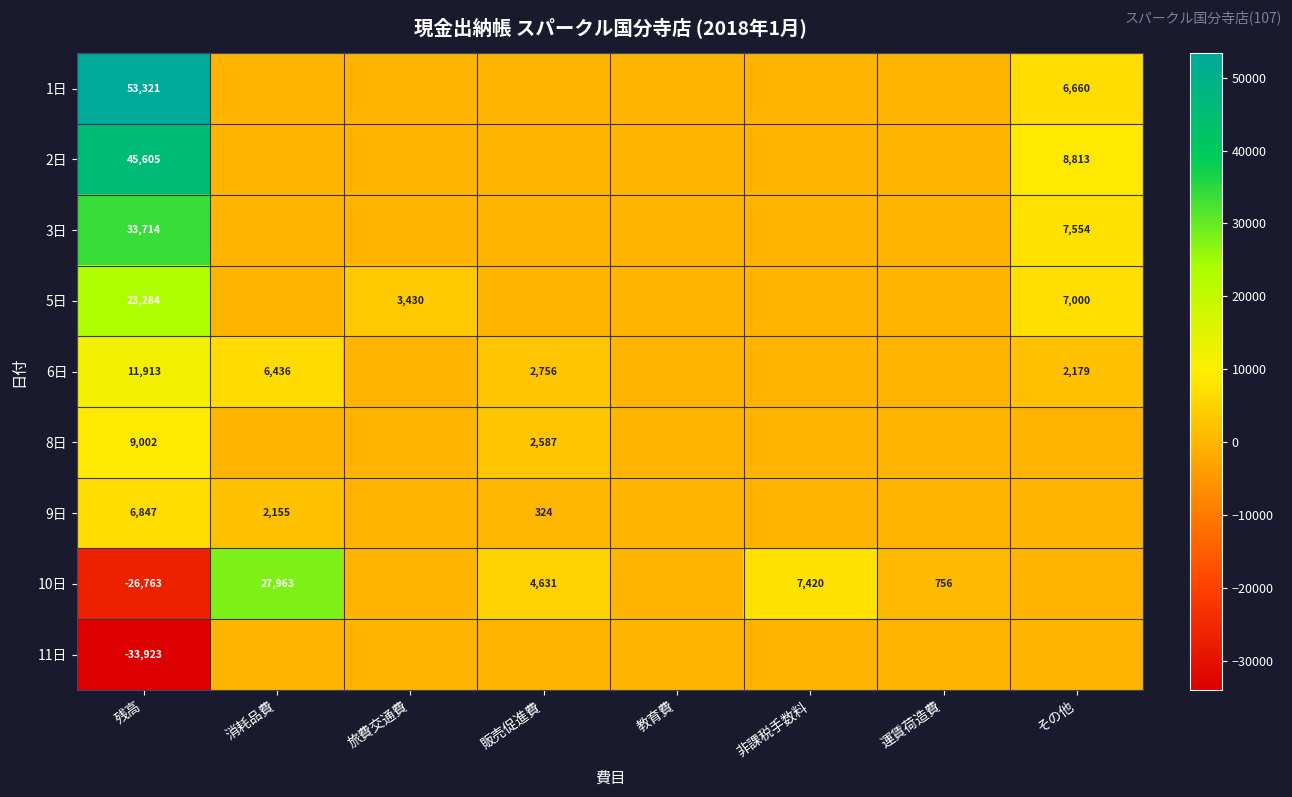

Which category has the lowest value across all series?

残高